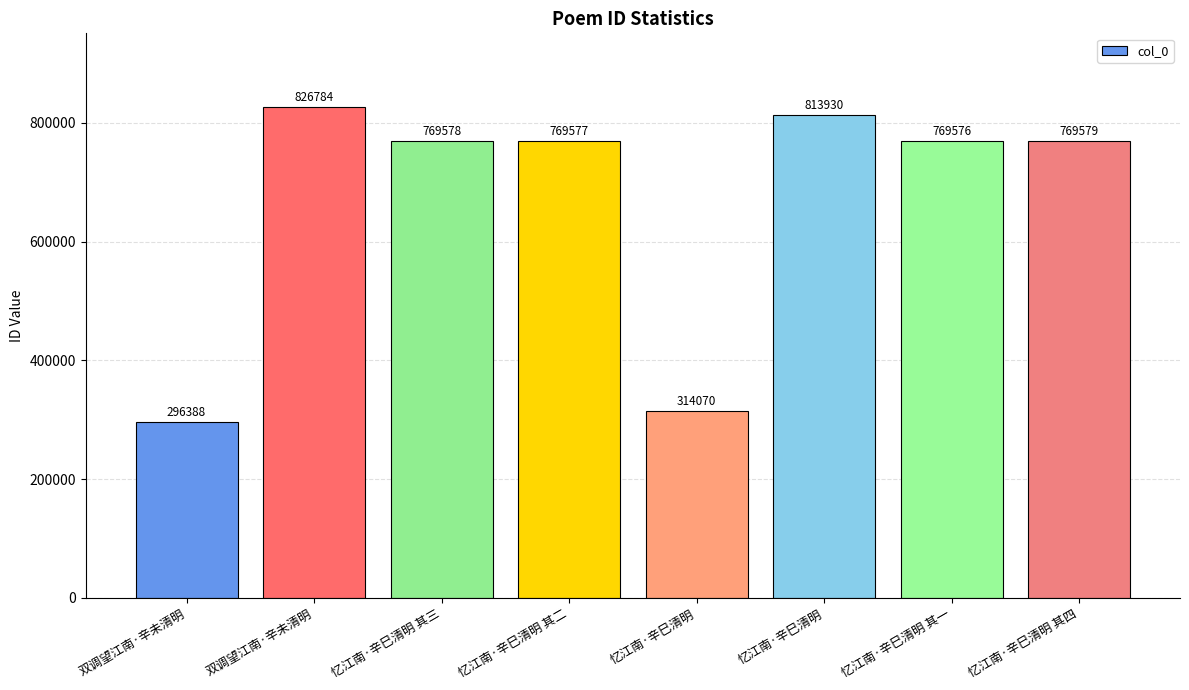

How many bars are there in total?

8